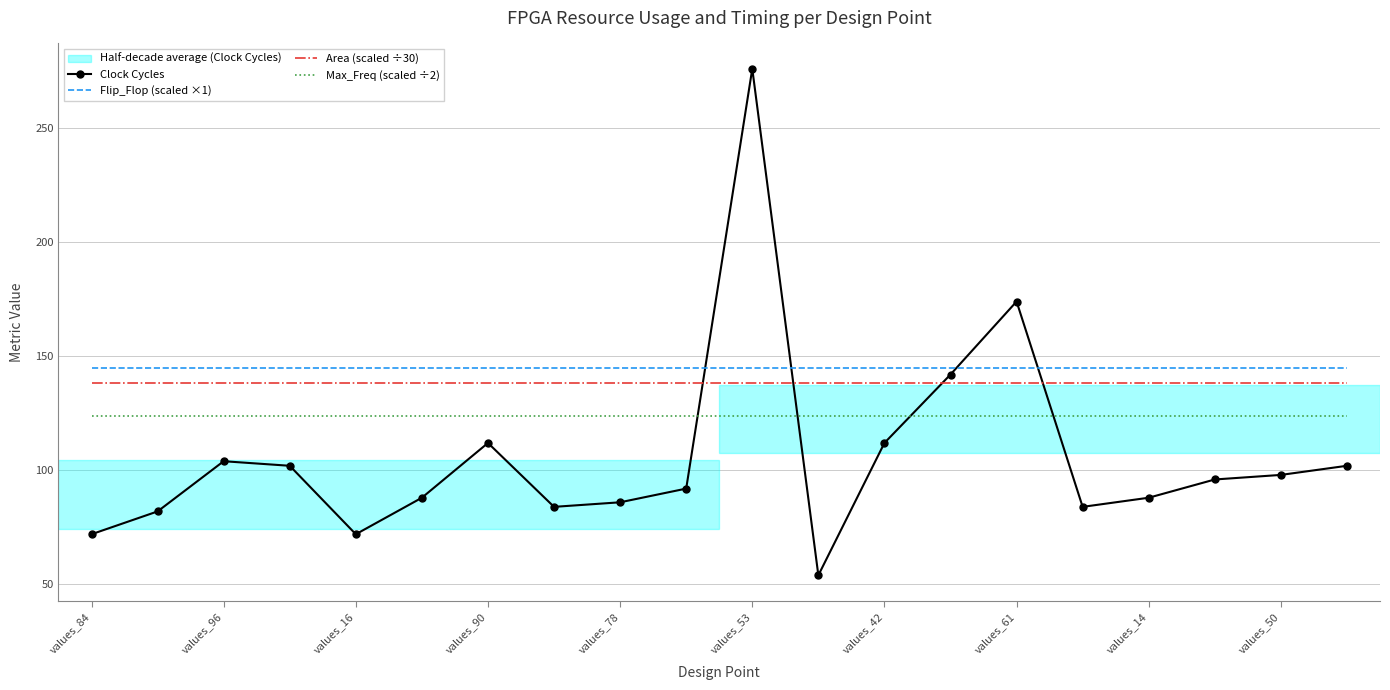

Rank the series by their average value, from lowest to highest.

Clock Cycles, Max_Freq (scaled ÷2), Area (scaled ÷30), Flip_Flop (scaled ×1)